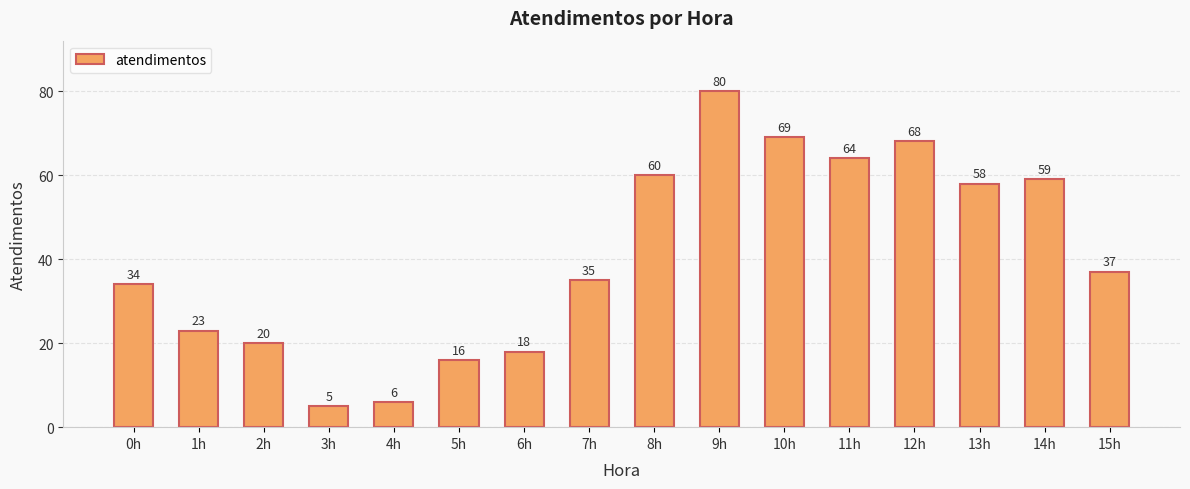

Where is the data nearest to the value 42?

15h